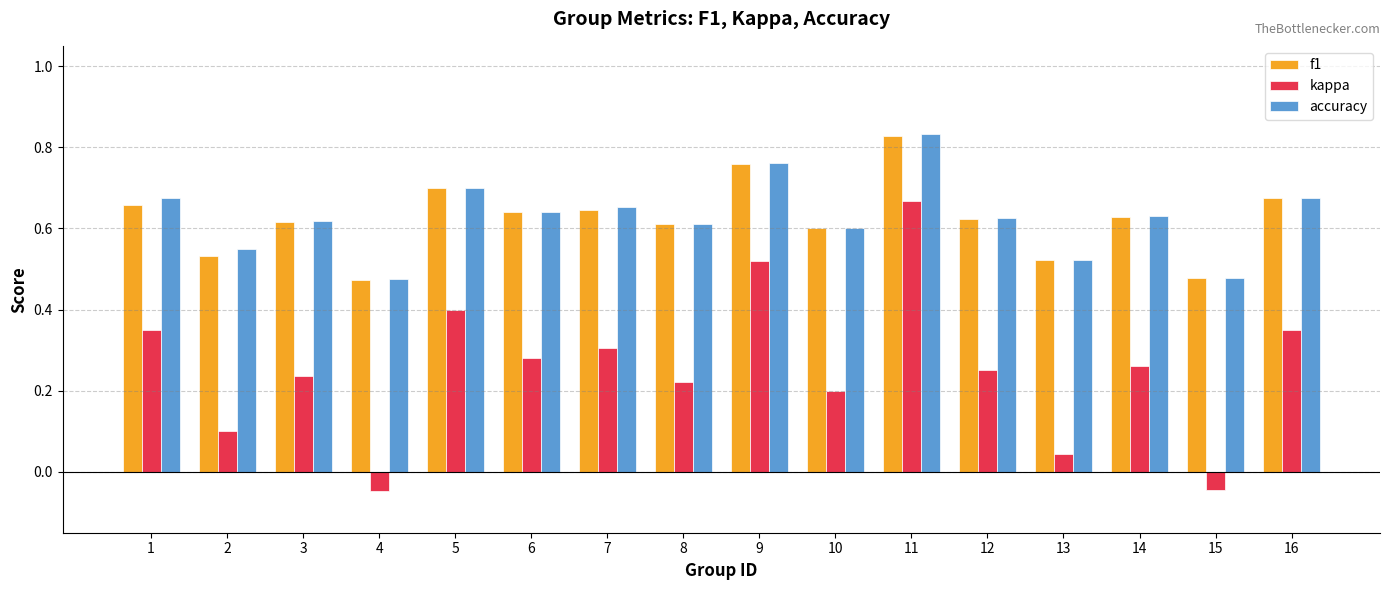

Is it true that accuracy equals 0.6 at 12?

True